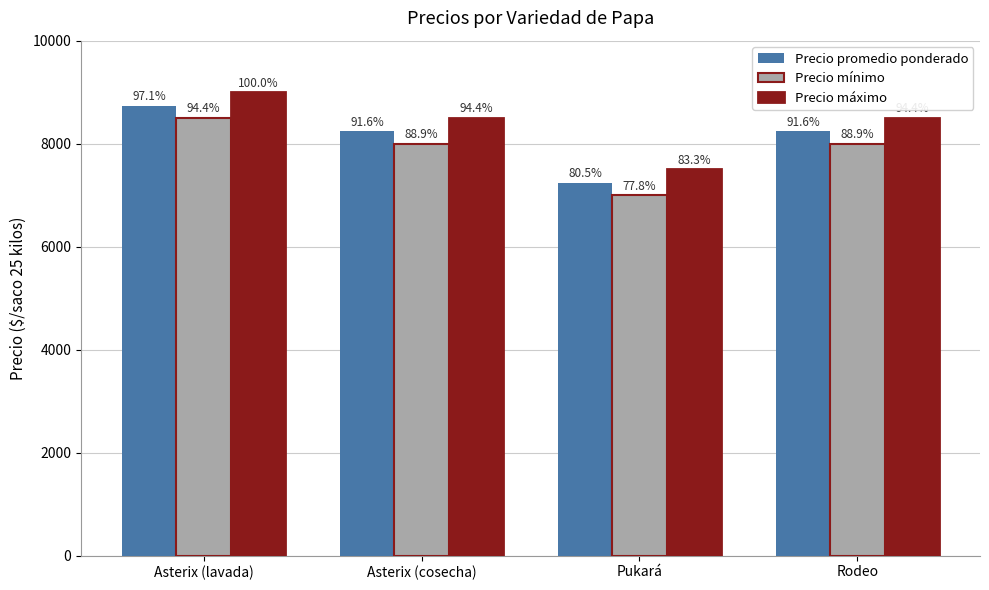

Is the value of Precio promedio ponderado at Pukará greater than the value of Precio mínimo at Asterix (lavada)?

No